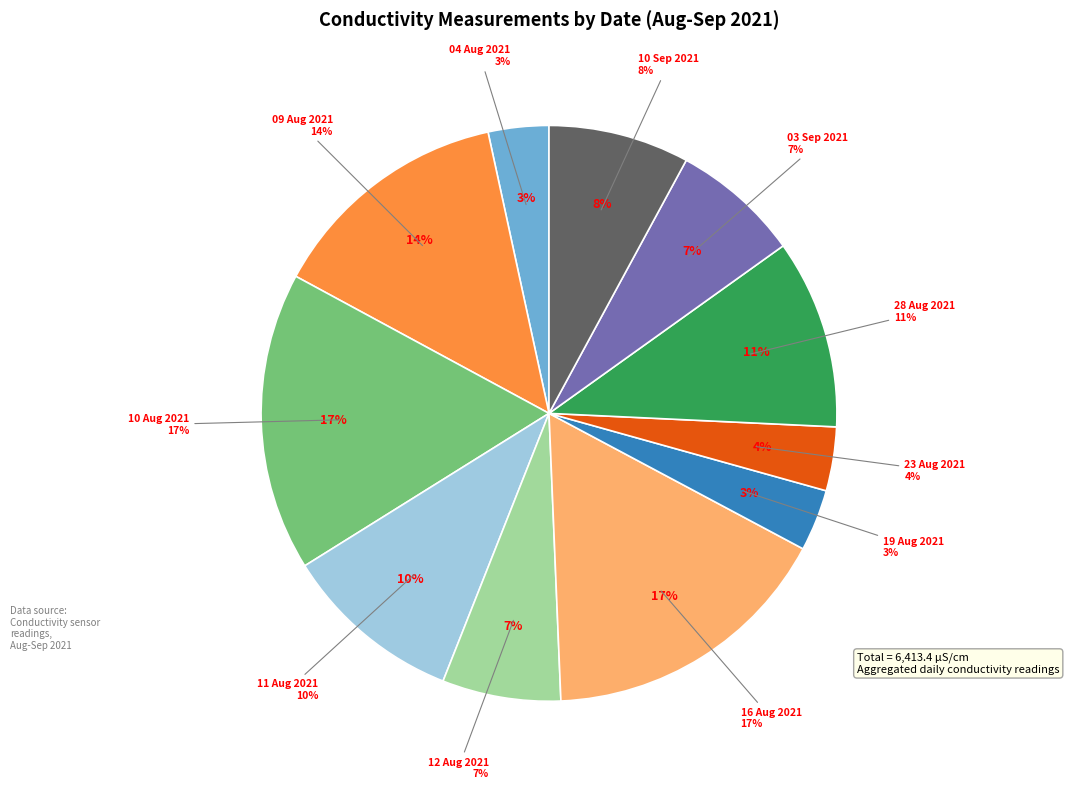

Count the number of slices in the pie.

11